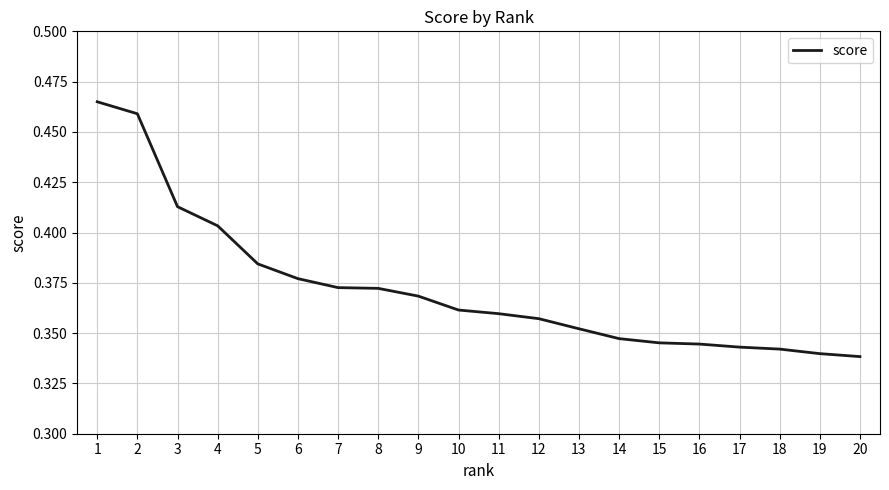

Count the values in the range 0 to 1.

20